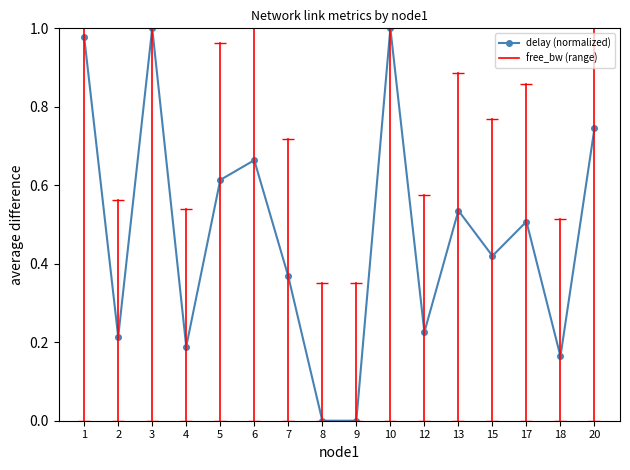

True or false: the data has more than 2 interior local peaks.

True